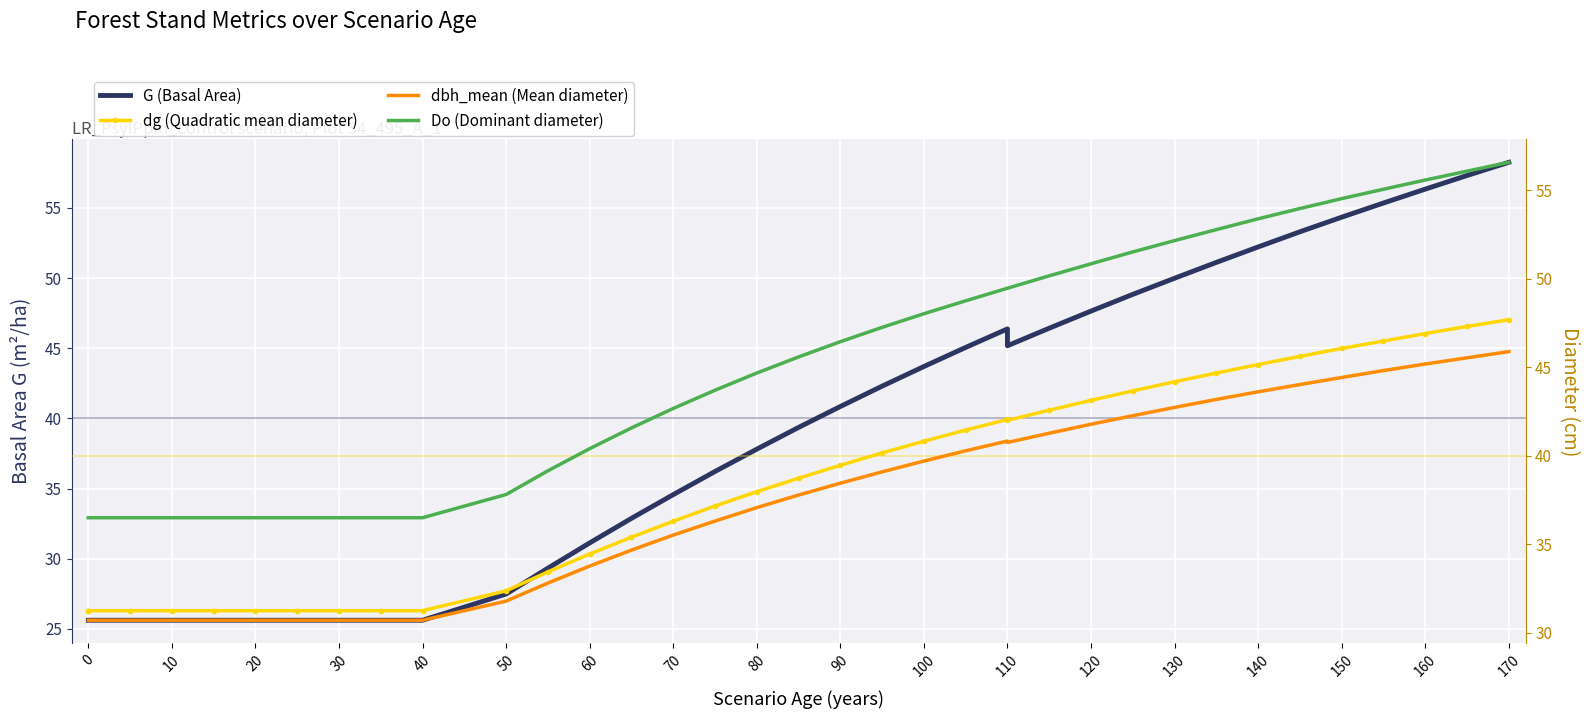

Rank the series by their maximum value, from highest to lowest.

G (Basal Area), Do (Dominant diameter), dg (Quadratic mean diameter), dbh_mean (Mean diameter)